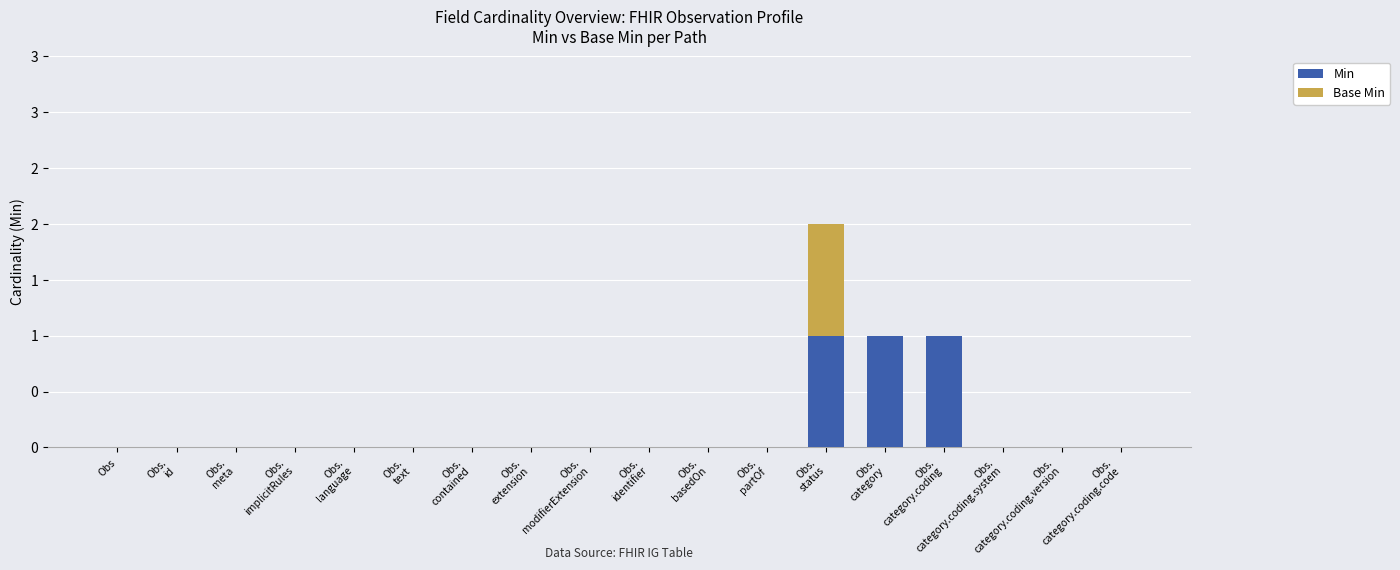

List the series in order of their overall mean, highest first.

Min, Base Min